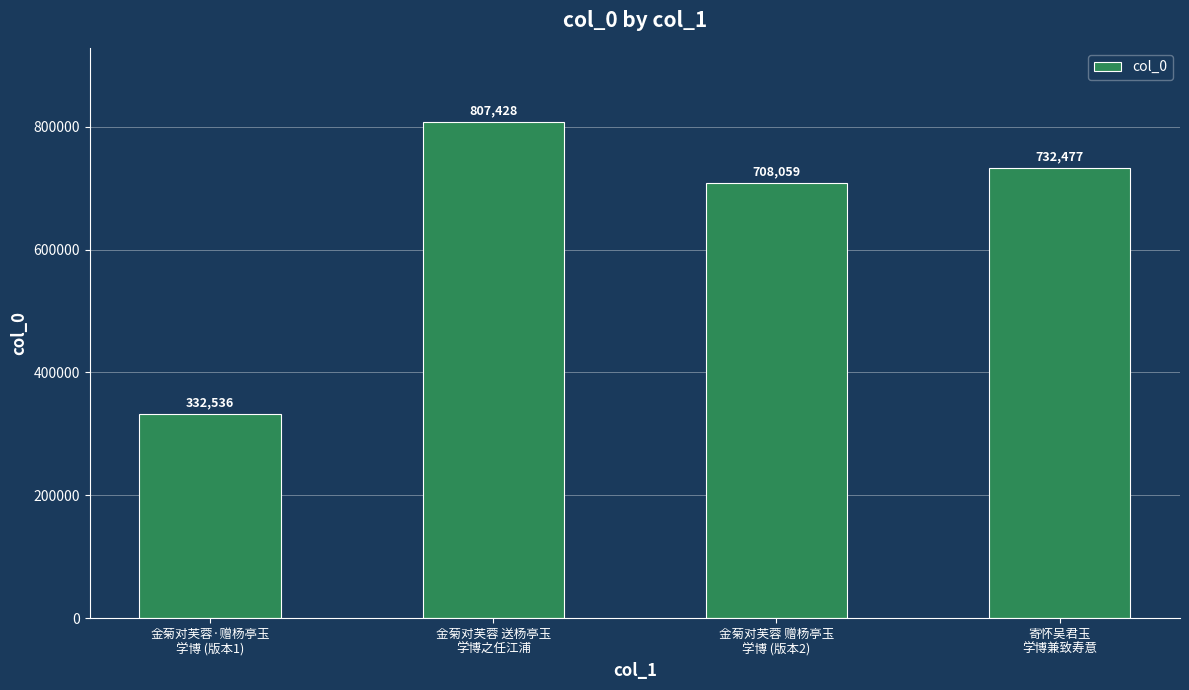

What is the label of the 3rd bar from the left?

金菊对芙蓉 赠杨亭玉
学博 (版本2)